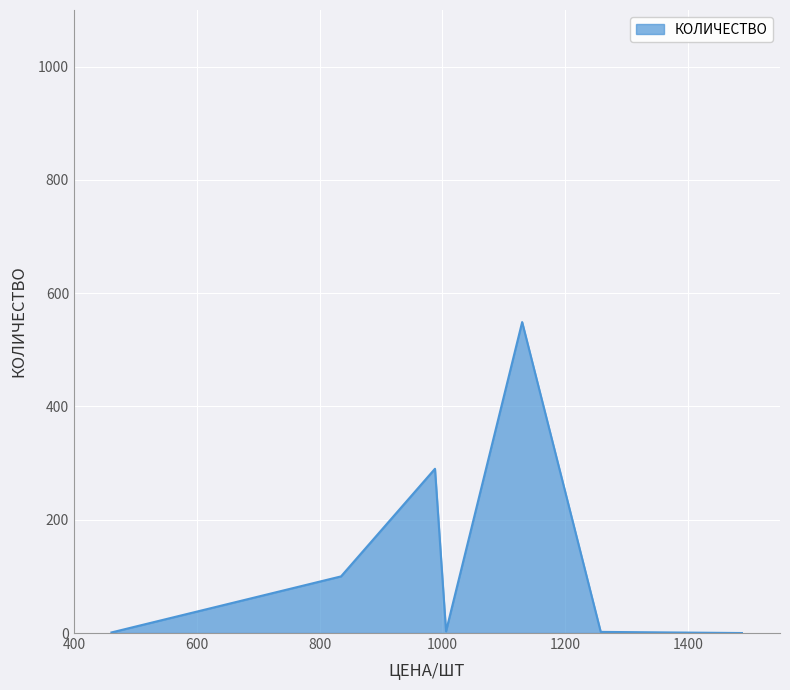

True or false: the data has more than 0 interior local peaks.

True